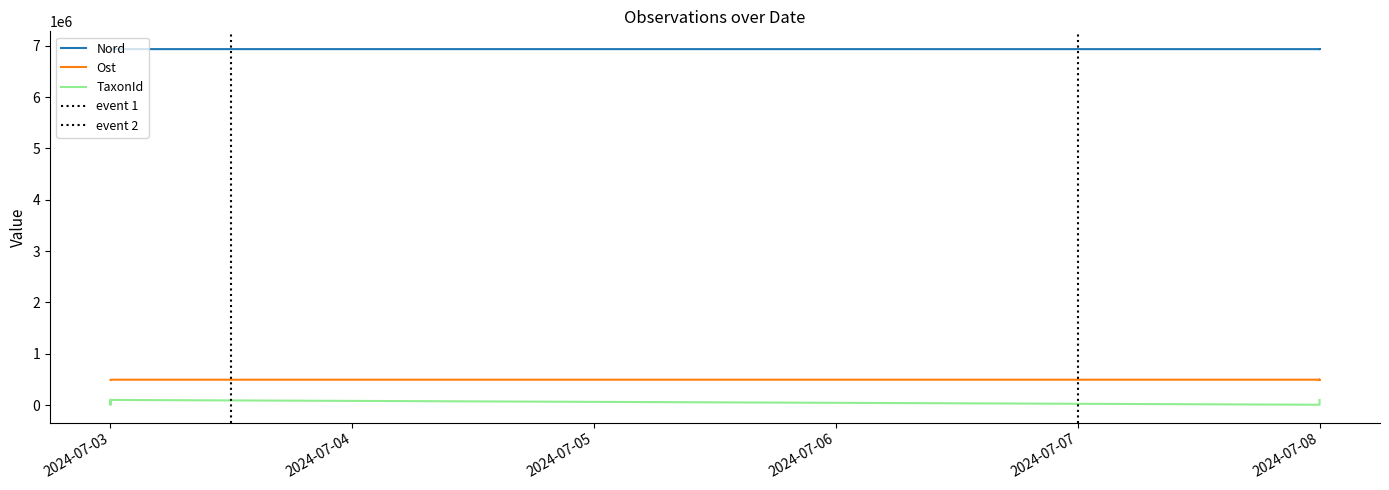

What are all the series names shown in the legend?

Nord, Ost, TaxonId